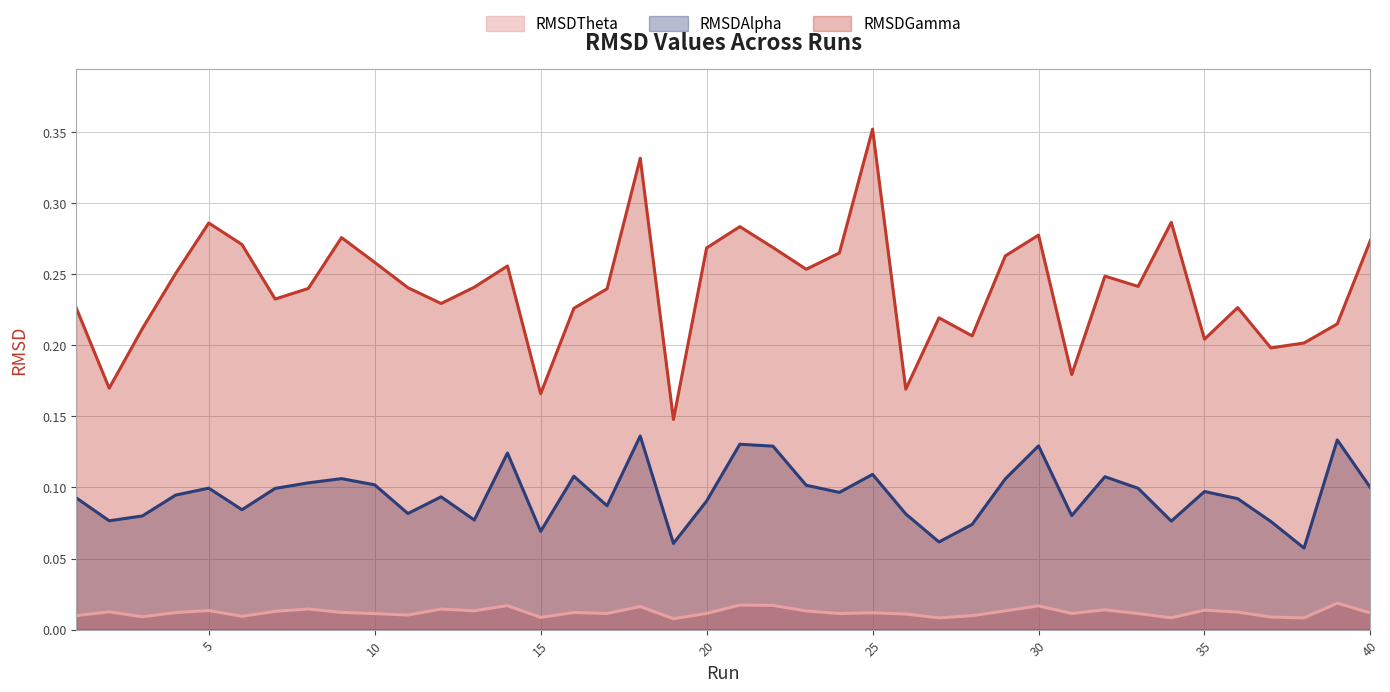

List the series in order of their overall mean, highest first.

RMSDGamma, RMSDAlpha, RMSDTheta